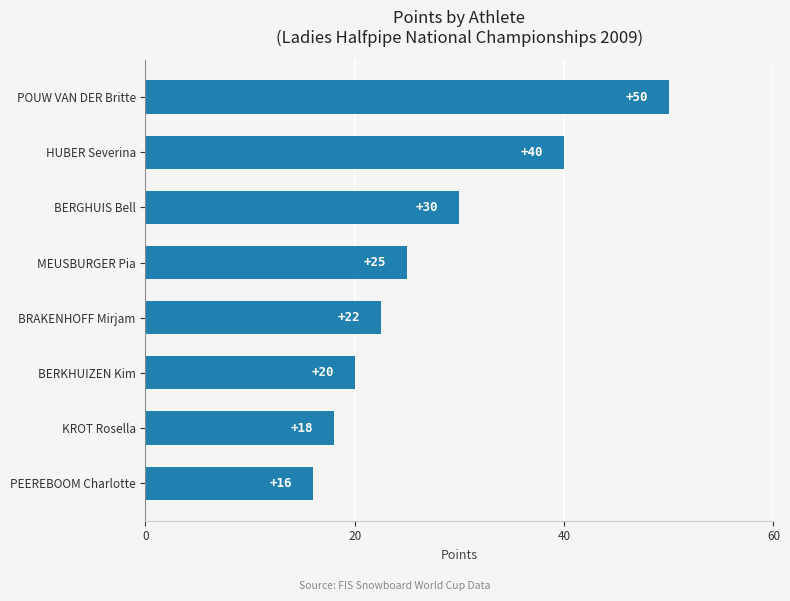

Which label corresponds to the smallest value in the chart?

PEEREBOOM Charlotte